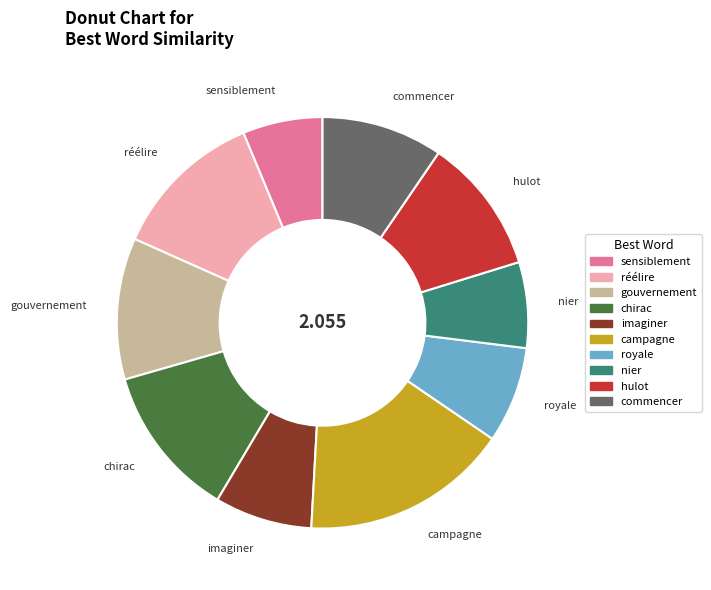

Which category has the biggest portion of the pie?

campagne